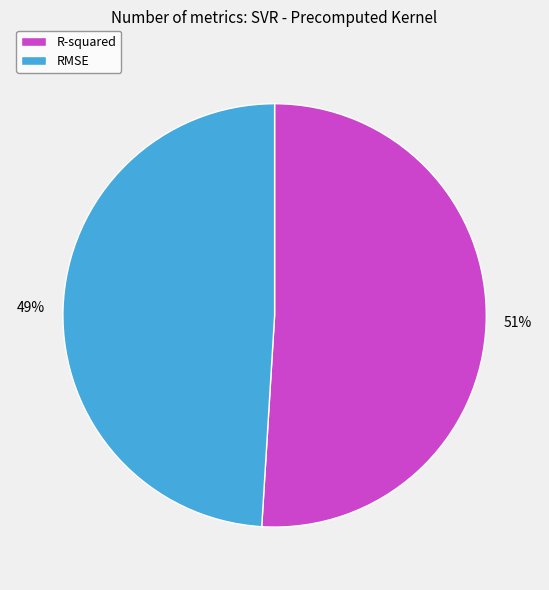

The RMSE slice represents 49% of the pie. True or false?

True